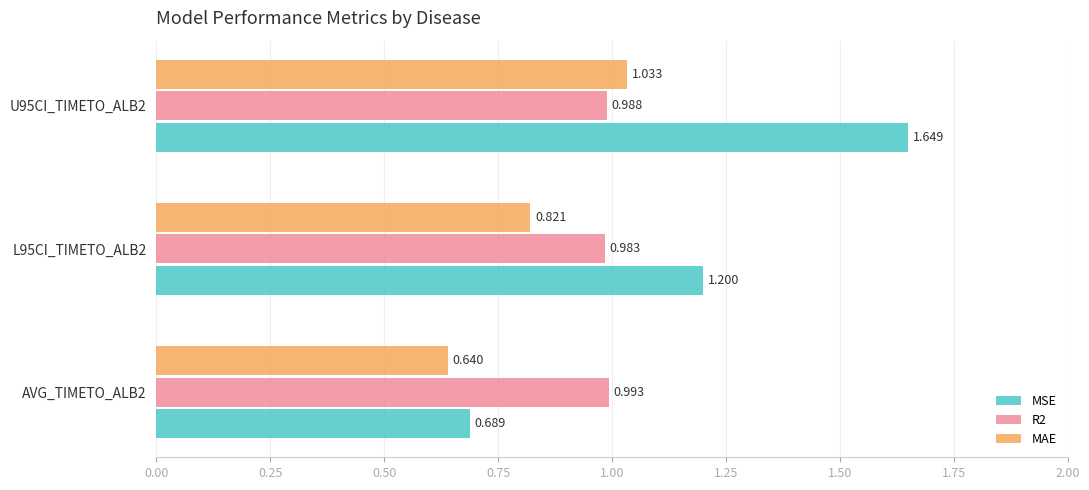

Which series has the largest total across all categories?

MSE